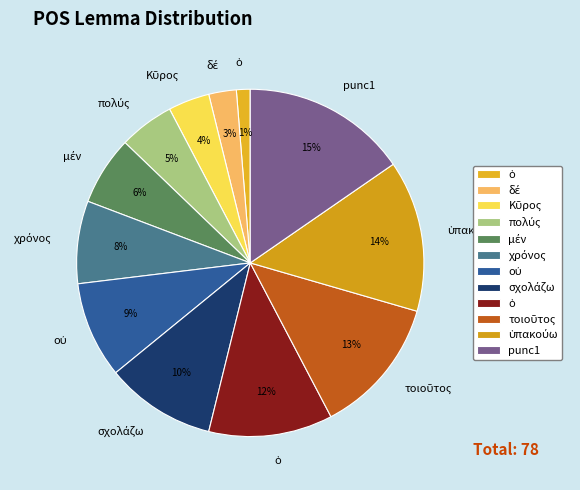

How many segments does this pie chart have?

12